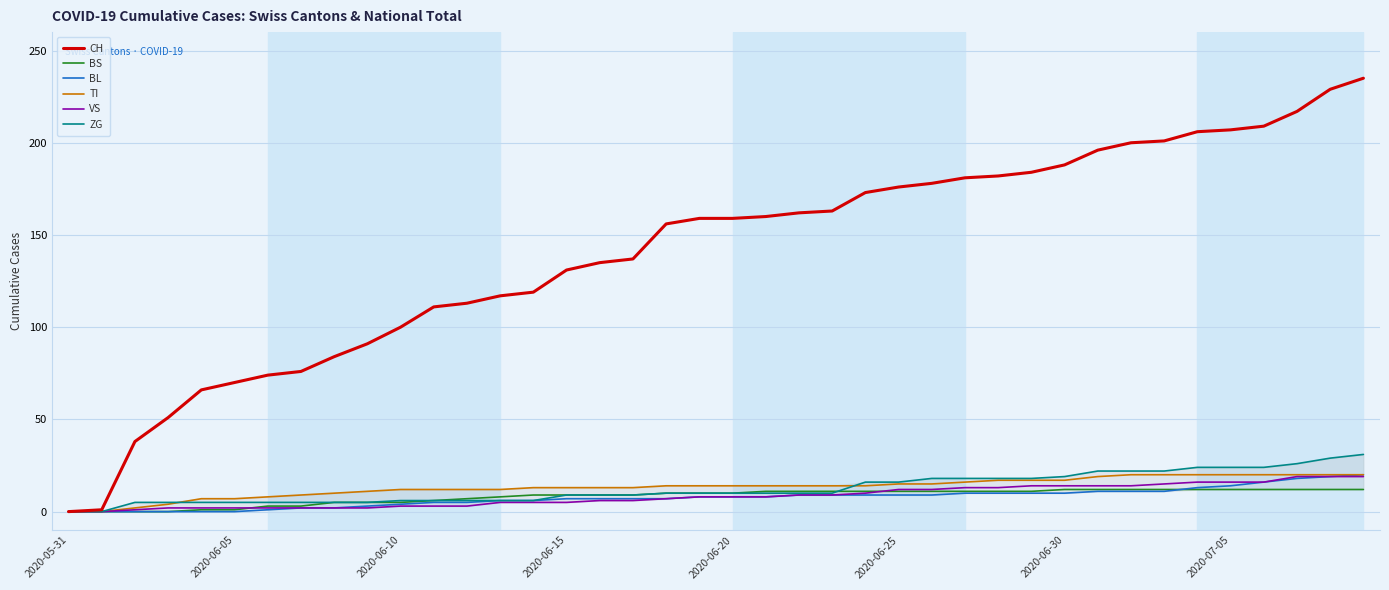

Which series has the largest range (max minus min)?

CH